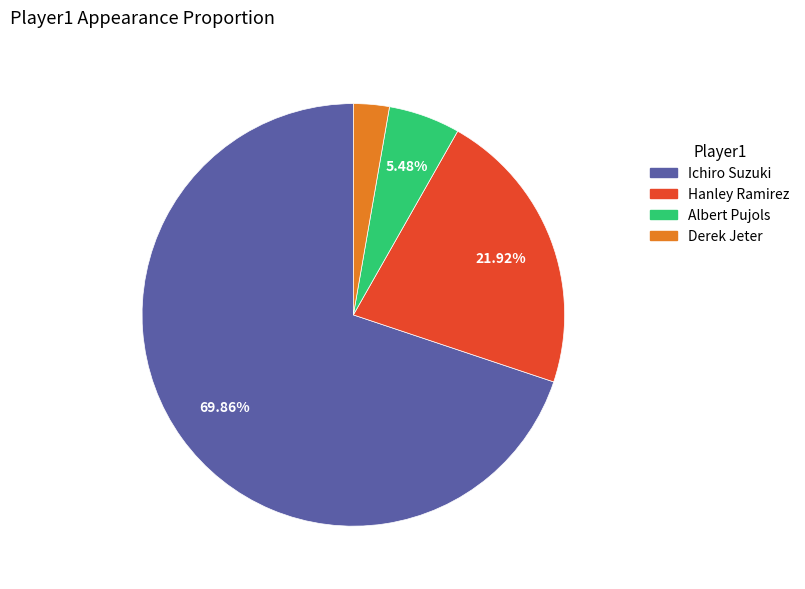

How many segments does this pie chart have?

4